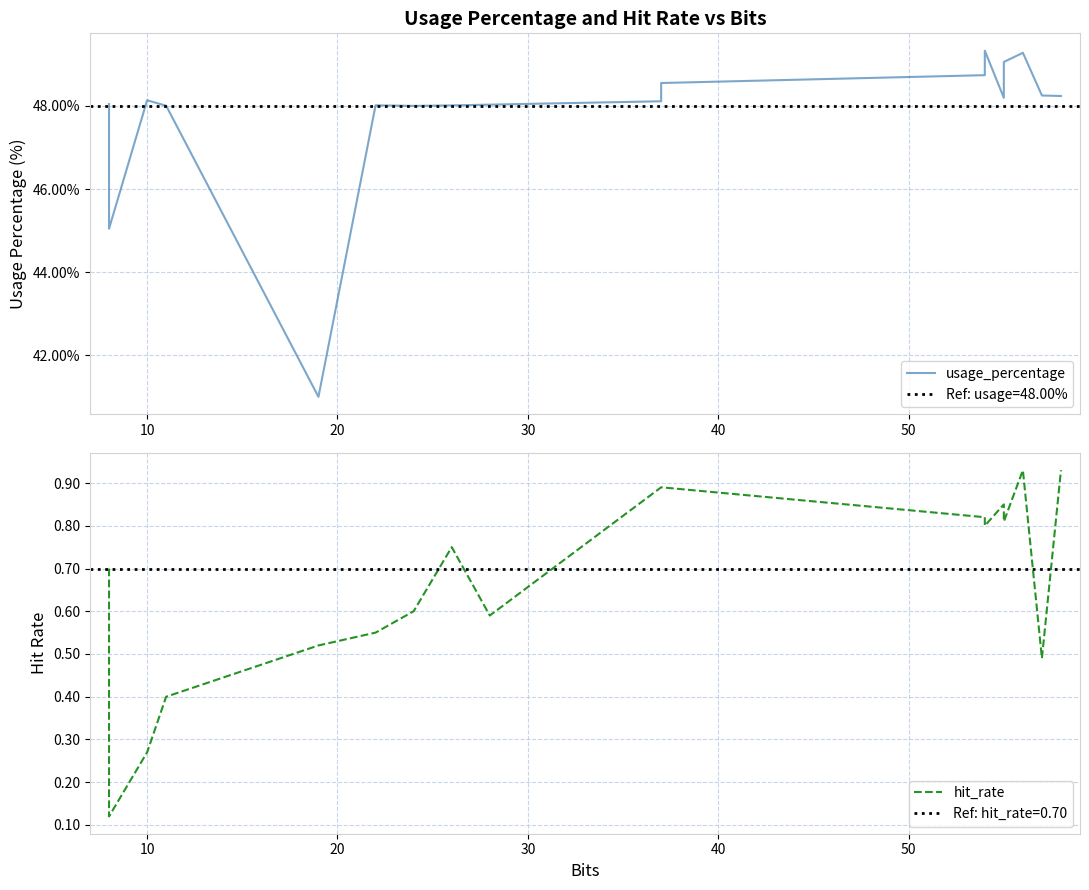

What is the maximum value shown in the chart?

49.3